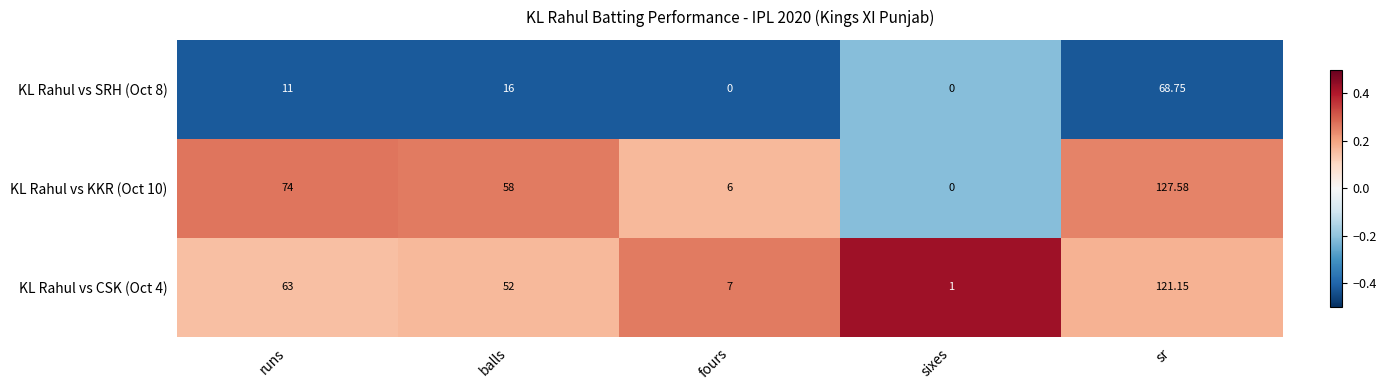

List the labels in order of KL Rahul vs KKR (Oct 10) value, smallest first.

sixes, fours, balls, runs, sr